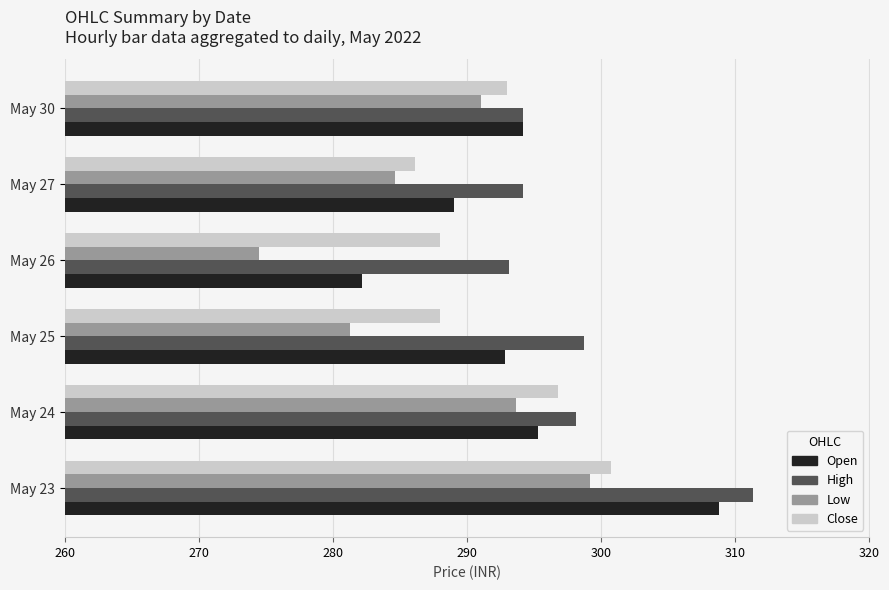

Rank the categories by Low value from lowest to highest.

May 26, May 25, May 27, May 30, May 24, May 23